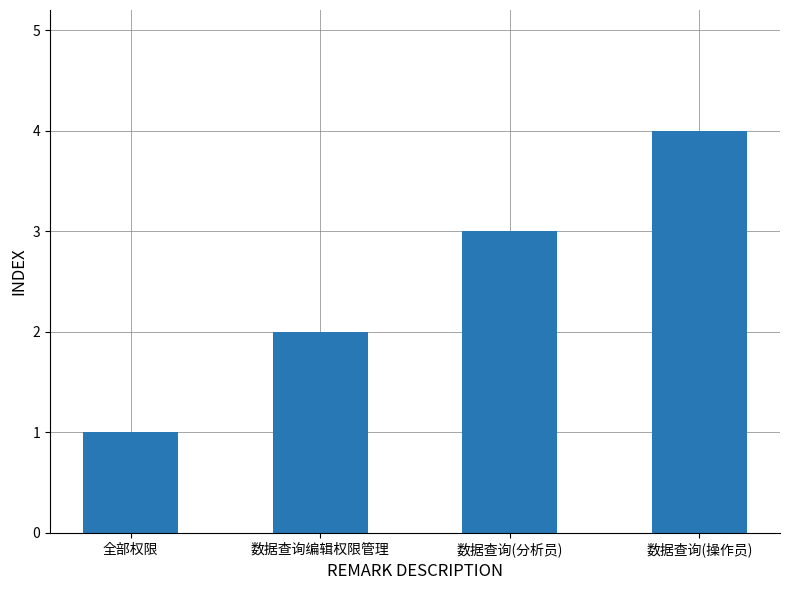

What value does the data have at 数据查询(分析员)?

3